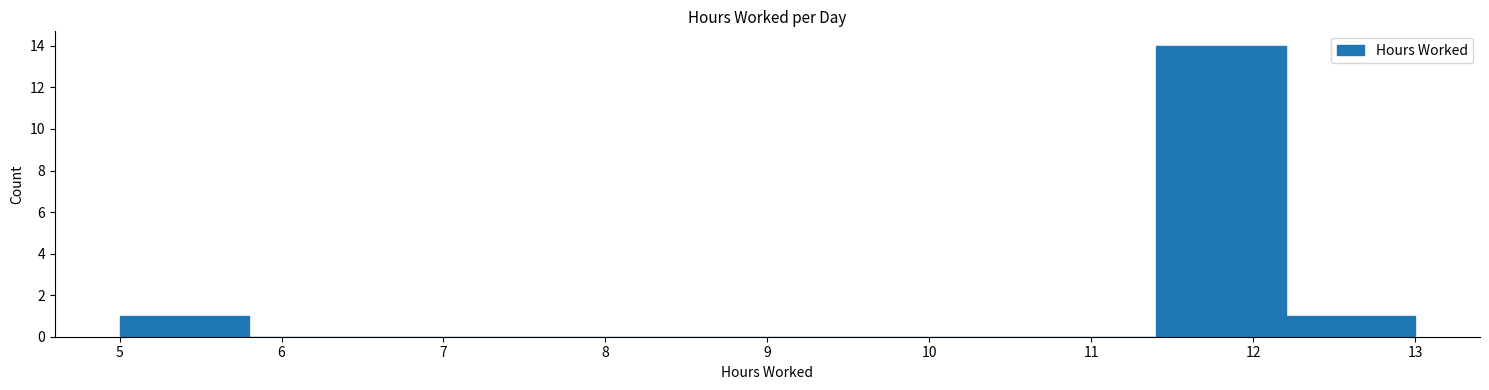

Which range on the x-axis has the tallest bar?

11.4 to 12.2